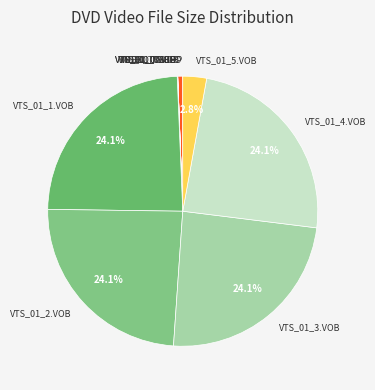

Is there a majority slice in this chart?

No